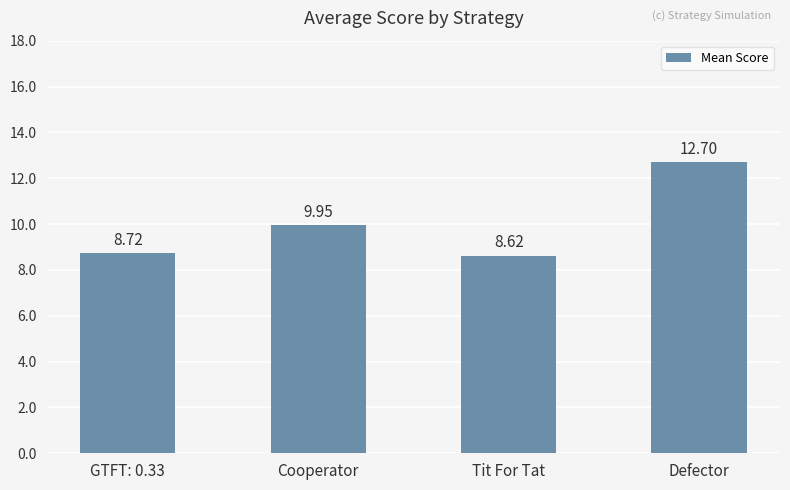

The chart shows a value of 8.7 at GTFT: 0.33. True or false?

True